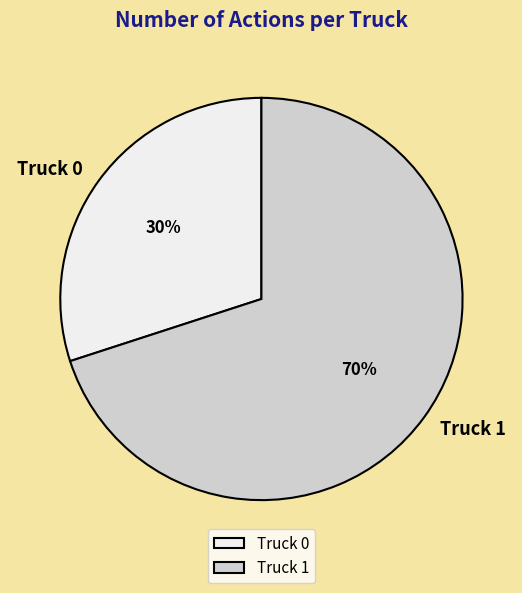

Count the number of slices in the pie.

2